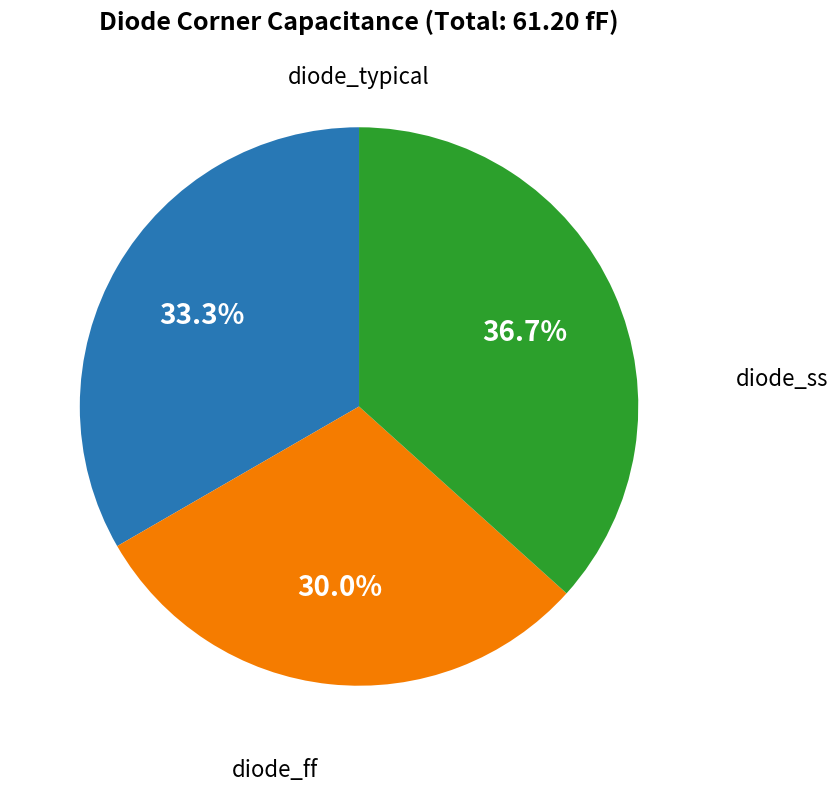

Is there a majority slice in this chart?

No